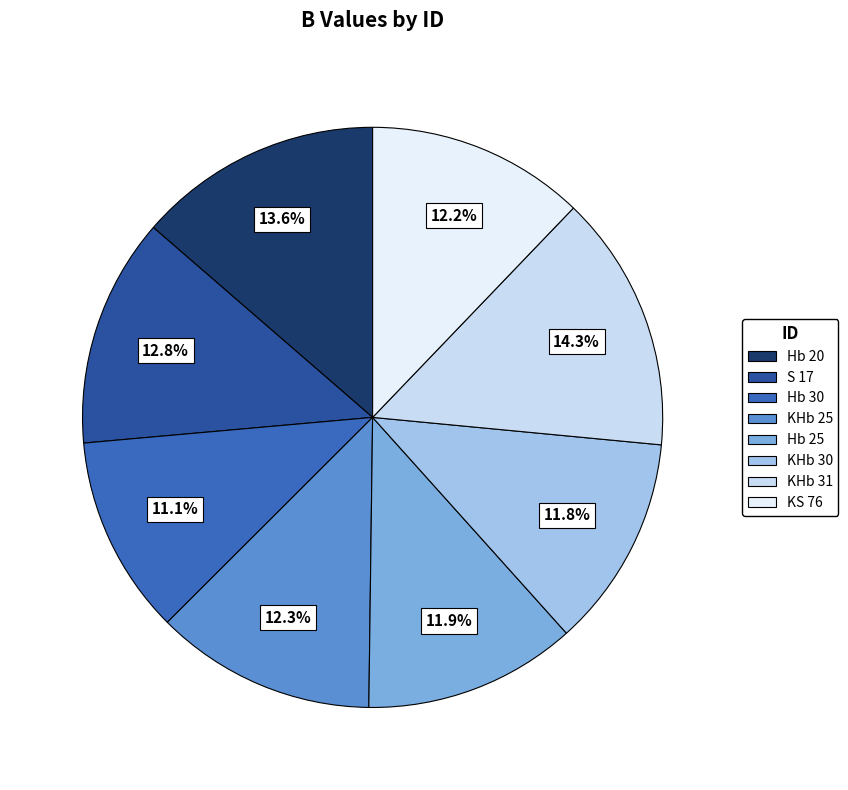

To the nearest percent, what is the average slice percentage?

12%